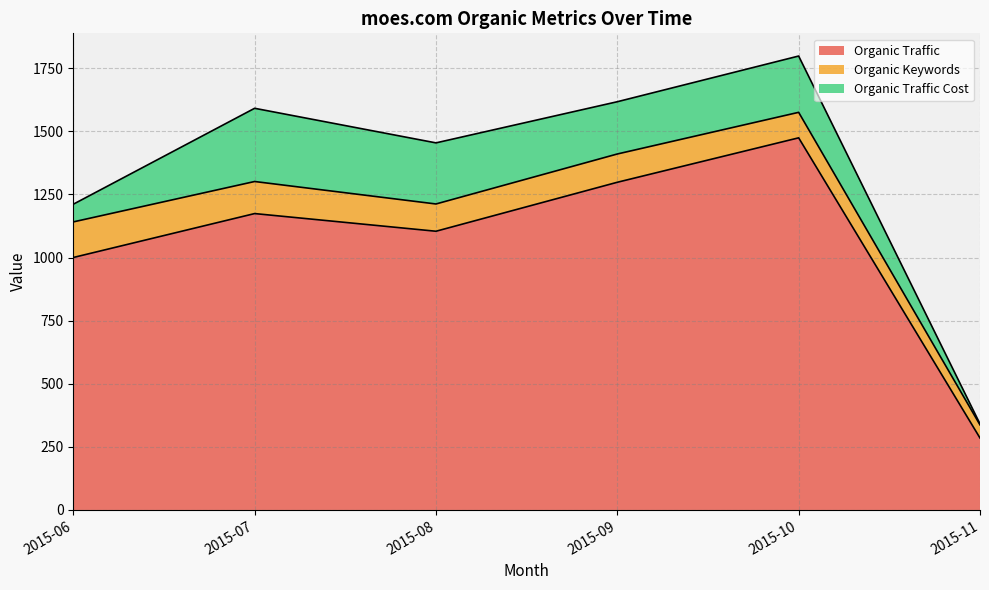

Count the number of data series in this chart.

3